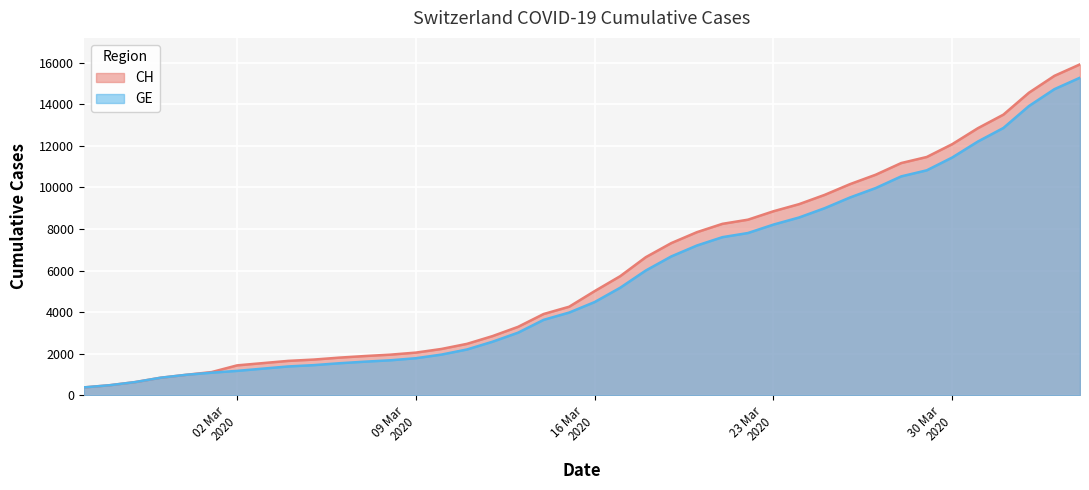

What is the spread (max minus min) of values at 2020-03-04?

268